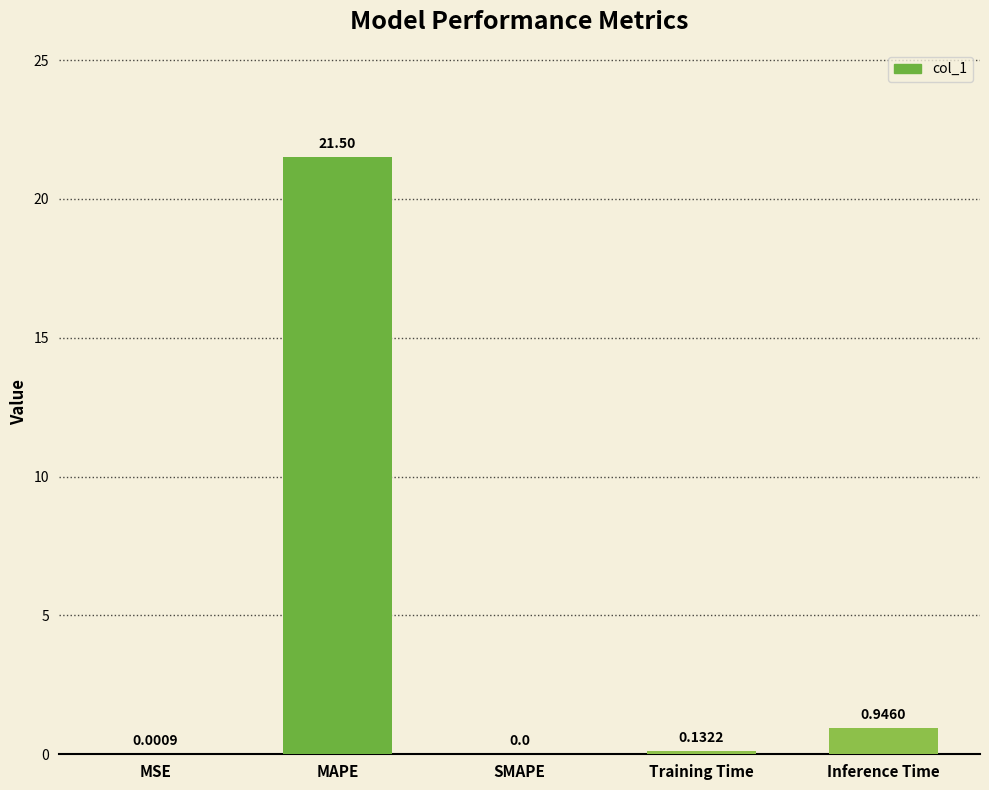

Is it true that the value at SMAPE is 0.0?

True